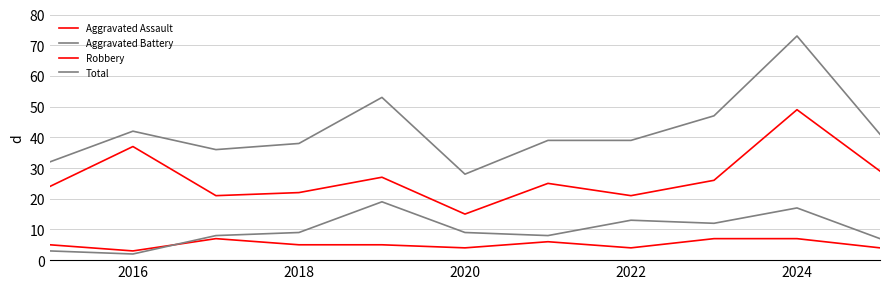

How many lines are shown in the chart?

4